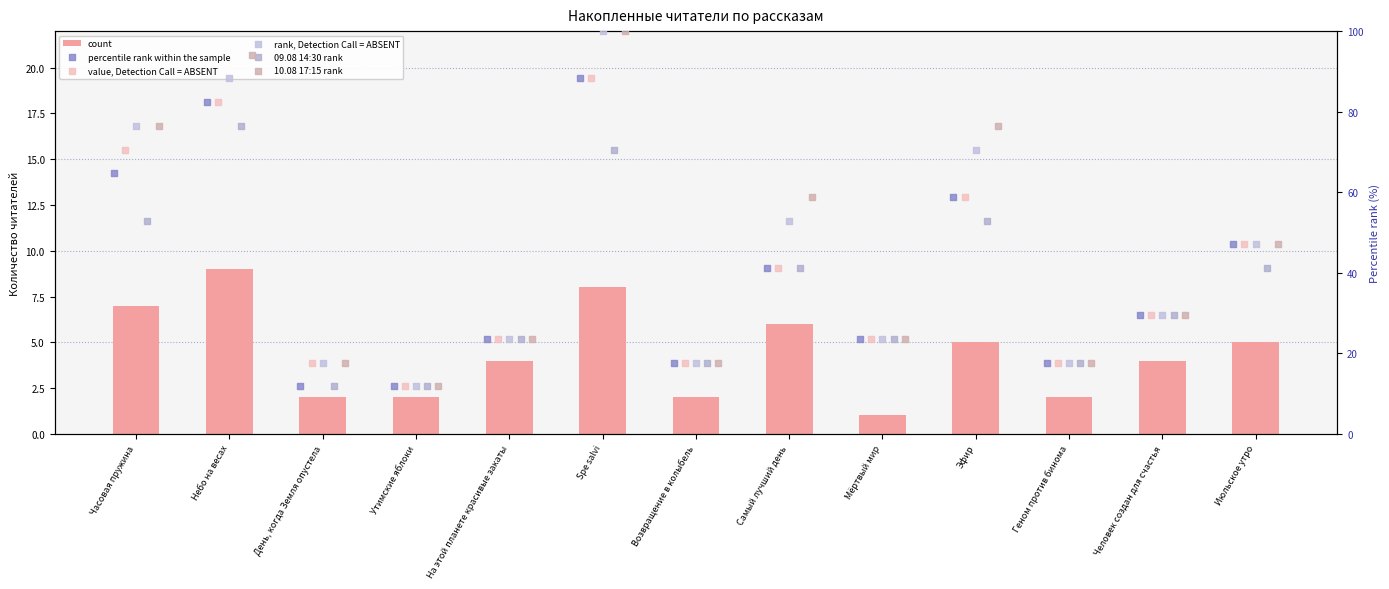

Which series reaches the maximum Y coordinate?

rank, Detection Call = ABSENT